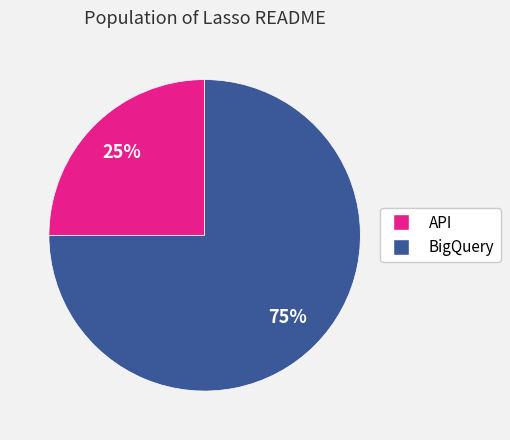

To the nearest percent, what portion does BigQuery represent?

75%